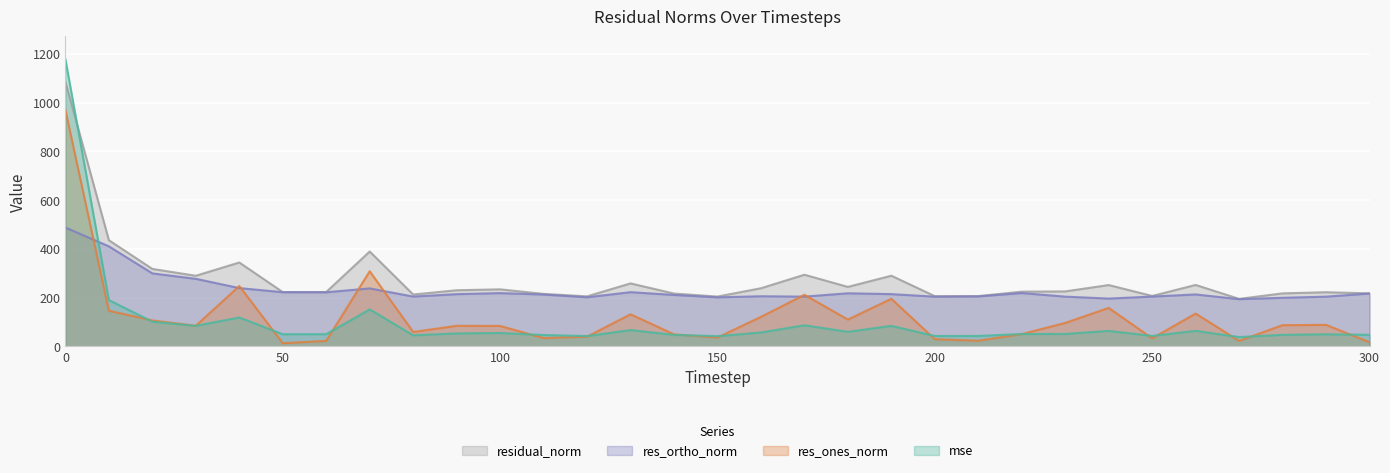

Which series has the largest range (max minus min)?

mse